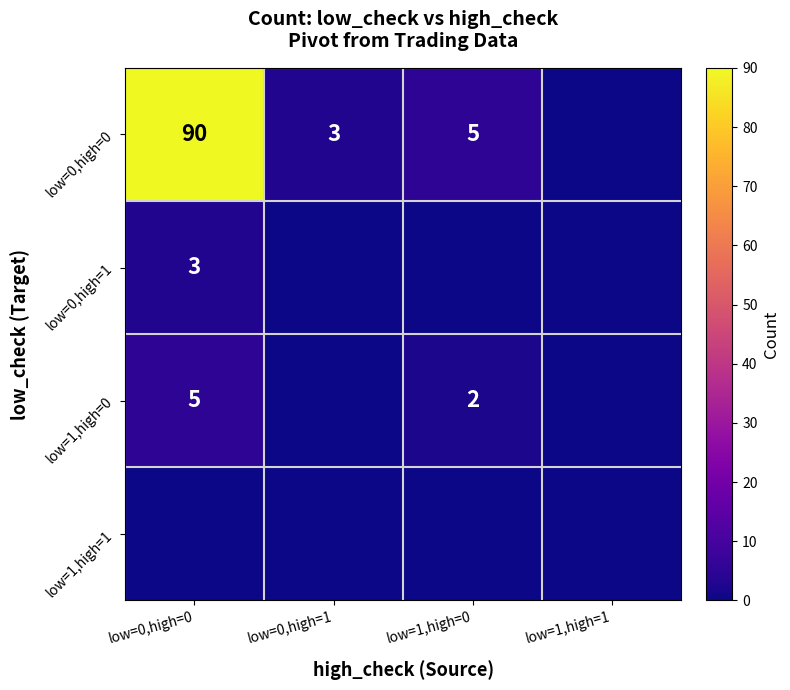

True or false: low=0,high=1 has a value of 5 at low=0,high=0.

False